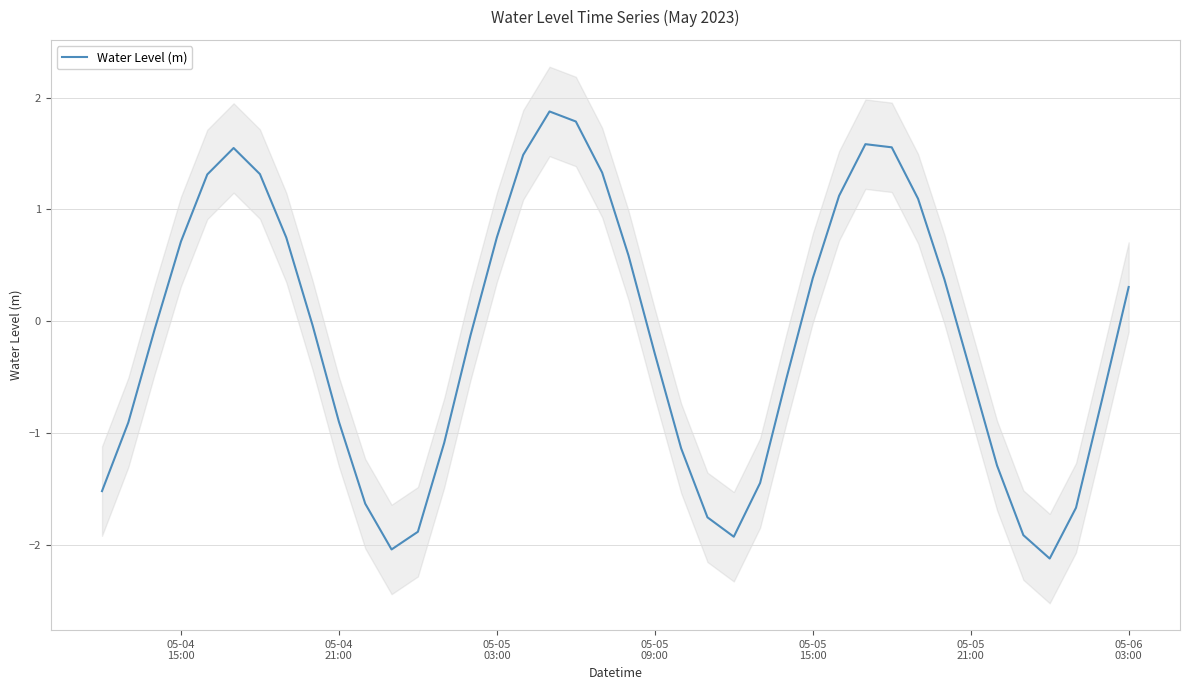

What is the lowest value of the Water Level (m) series?

-2.1